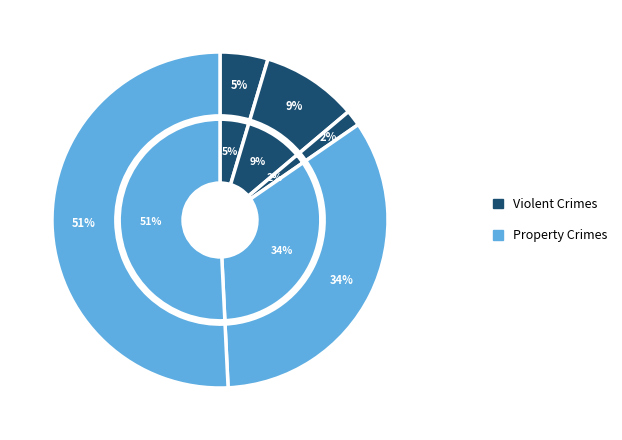

What is the change in value from Aggravated Battery to Theft?

+27